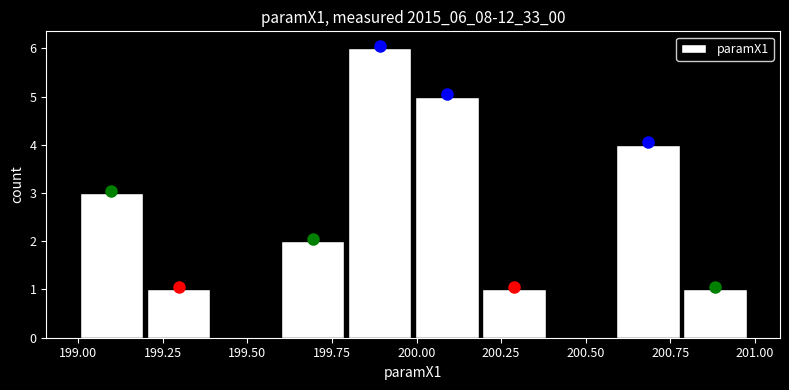

Around what value on the x-axis is the tallest bar? Give the approximate position of its centre, as read against the axis.

199.90